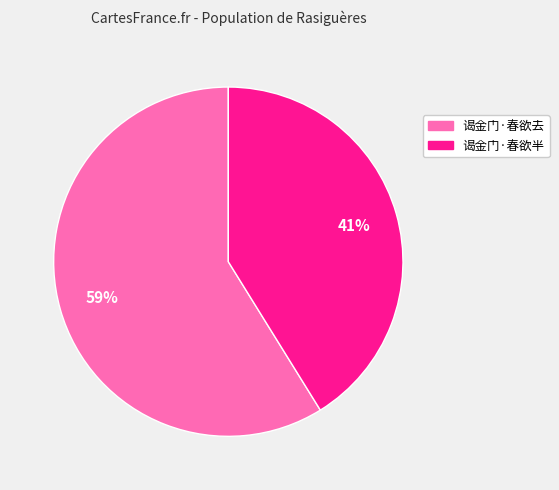

True or false: 谒金门·春欲去 accounts for 59% of the total.

True